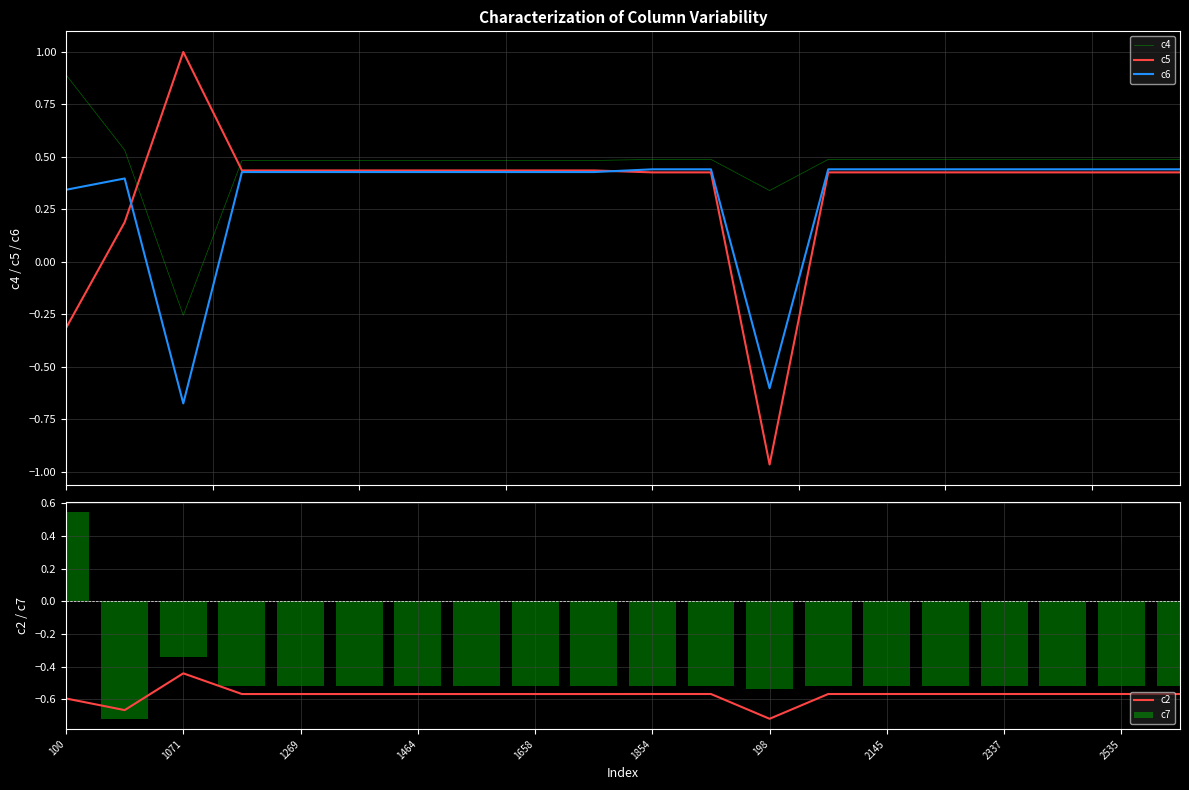

Which series has the largest range (max minus min)?

c5